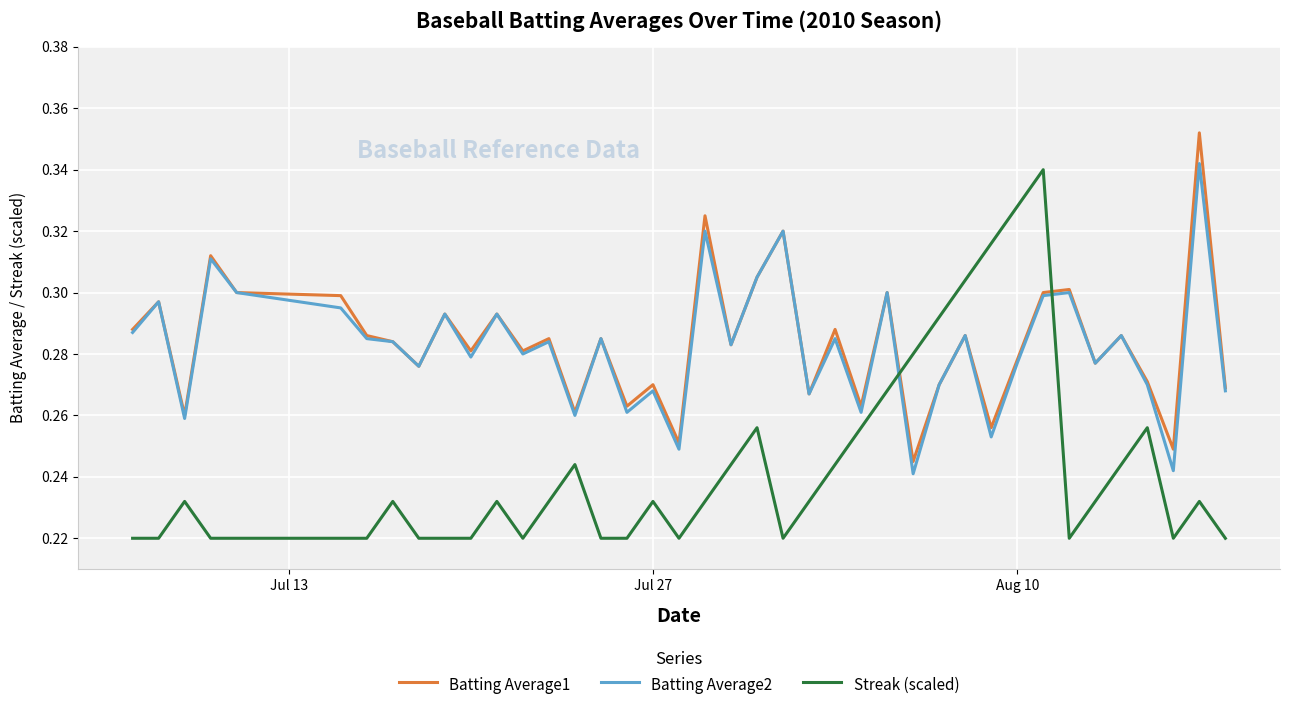

Which series ends up on top after the final intersection of Batting Average1 and Streak (scaled)?

Batting Average1